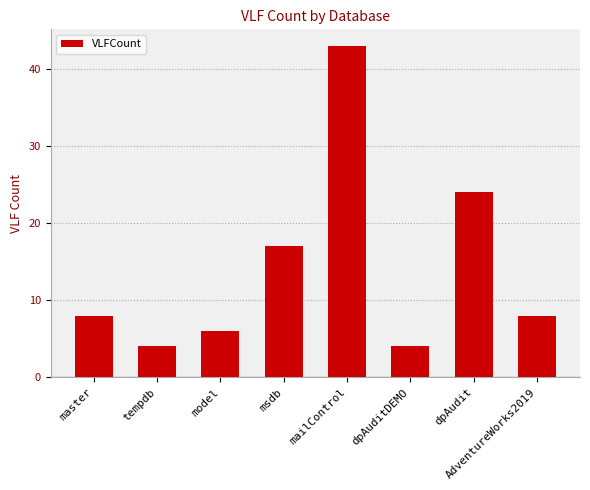

Between AdventureWorks2019 and dpAudit, which is larger?

dpAudit